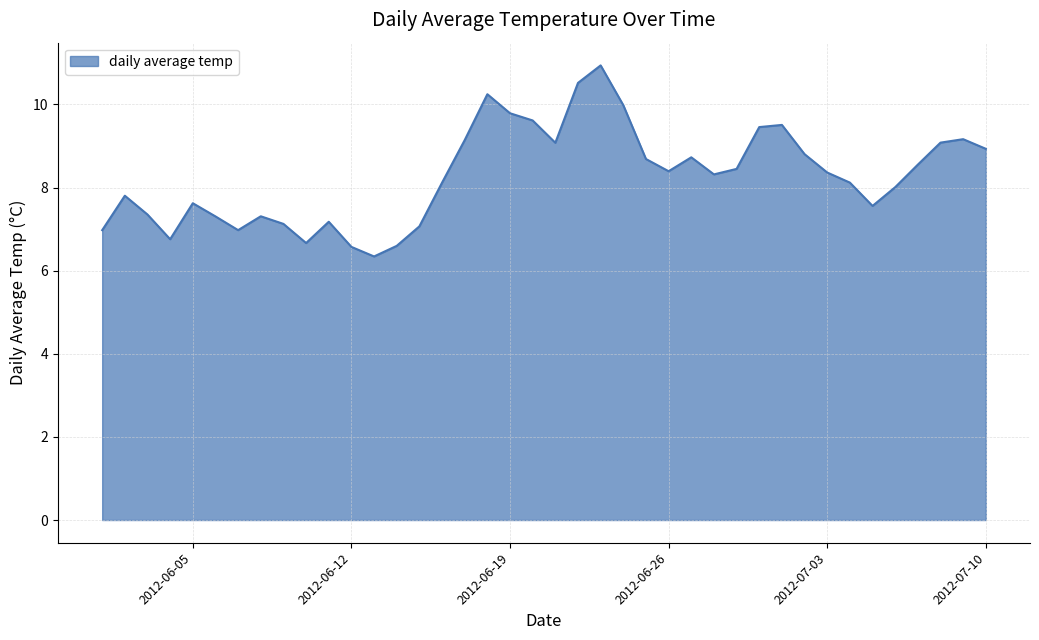

Does the chart display data point markers on the line(s)?

No